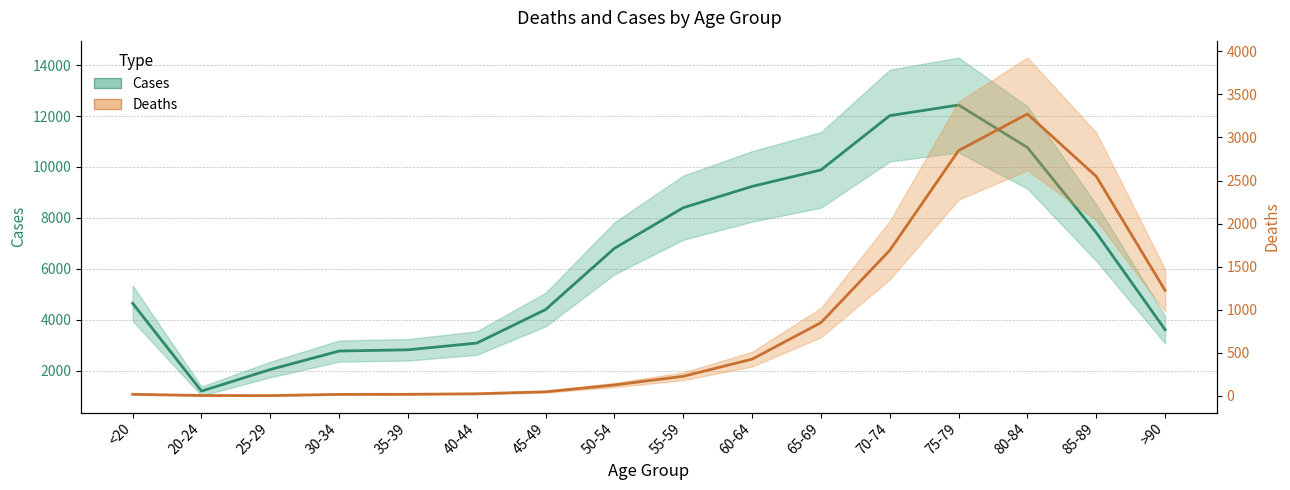

Rank the series by their maximum value, from highest to lowest.

Cases, Deaths